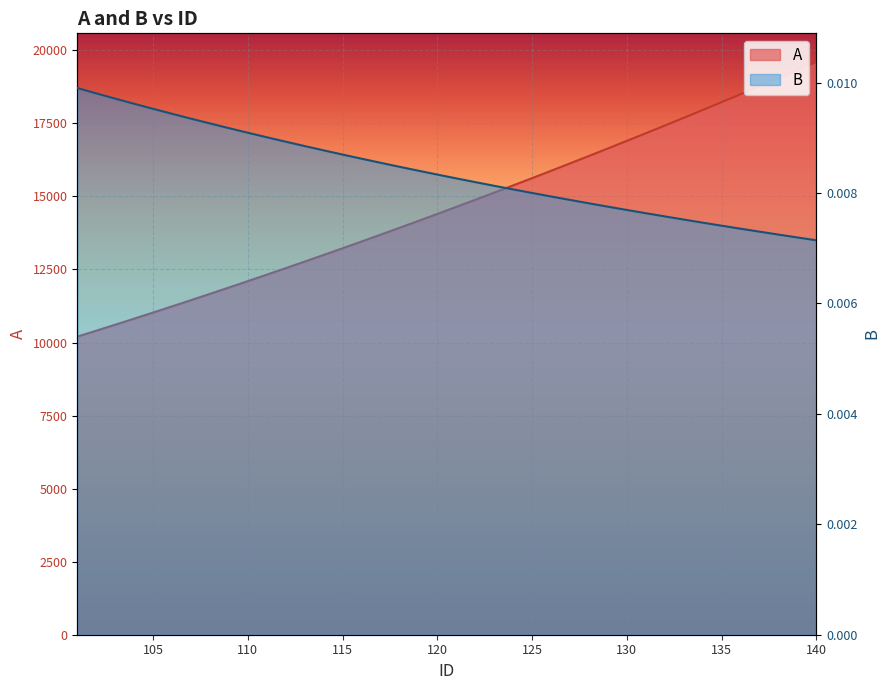

At which category is the sum across all series the highest?

140